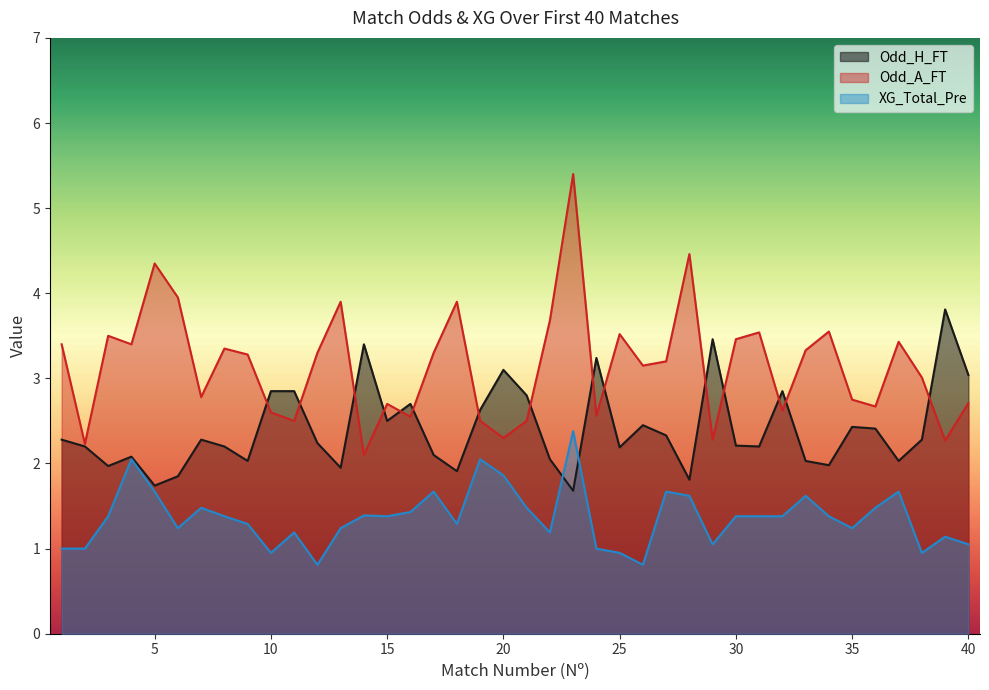

List the series in order of their peak value, lowest first.

XG_Total_Pre, Odd_H_FT, Odd_A_FT